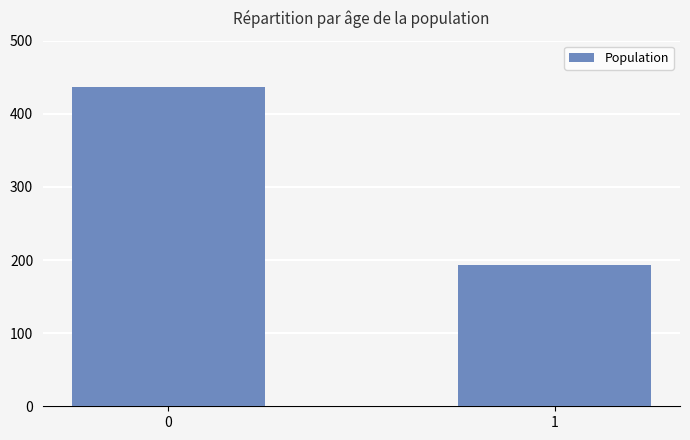

Reading right to left, transcribe all the data shown in this chart.

1=193	0=437